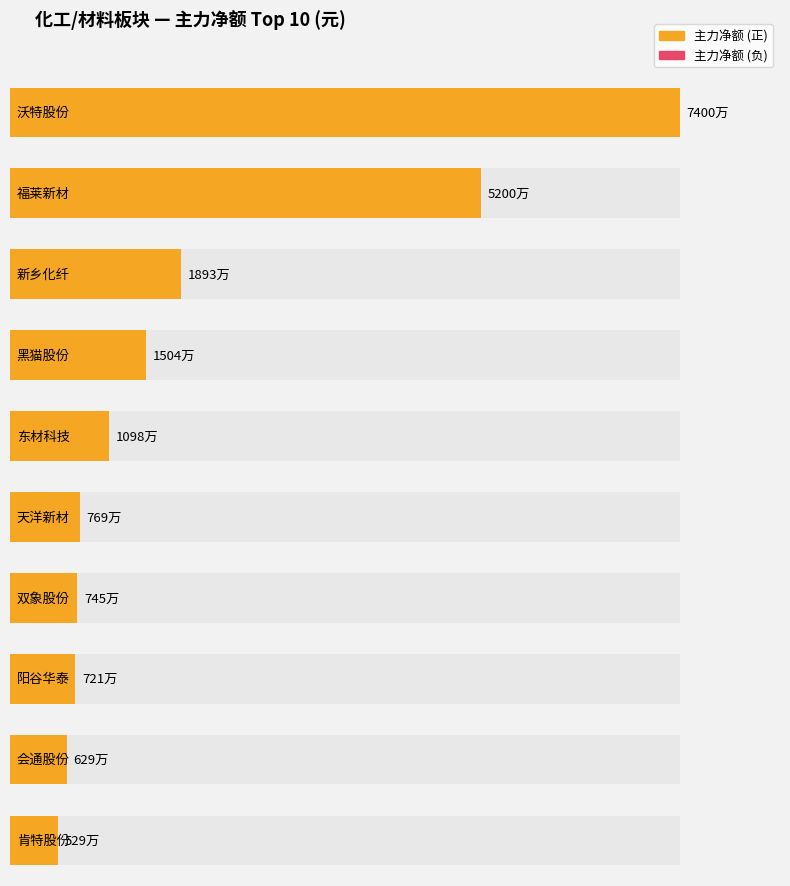

Which series has the largest total across all categories?

主力净额